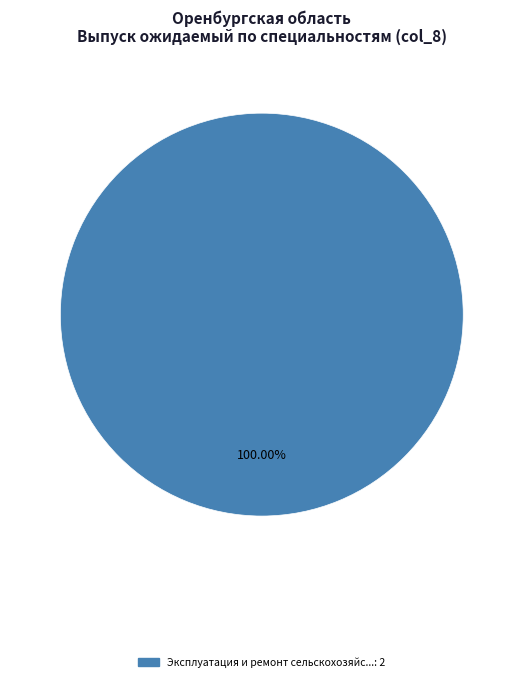

Is there any slice that represents more than half of the pie?

Yes